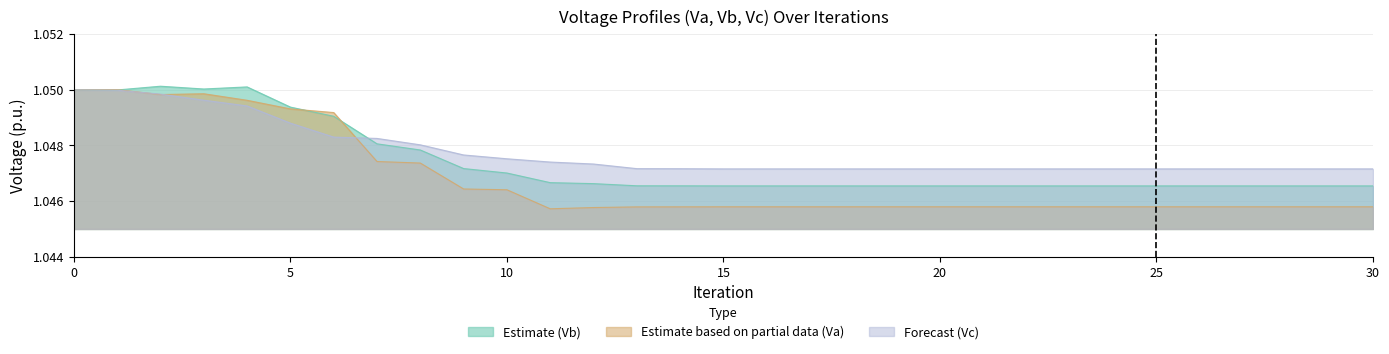

Reading right to left, what are all the values shown in this chart?

Vb: 1.0	1.0	1.0	1.0	1.0	1.0	1.0	1.0	1.0	1.0	1.0	1.0	1.0	1.0	1.0	1.0	1.0	1.0	1.0	1.0	1.0	1.0	1.0	1.0	1.0	1.0	1.1	1.1	1.1	1.0	1.1
Va: 1.0	1.0	1.0	1.0	1.0	1.0	1.0	1.0	1.0	1.0	1.0	1.0	1.0	1.0	1.0	1.0	1.0	1.0	1.0	1.0	1.0	1.0	1.0	1.0	1.0	1.0	1.0	1.0	1.0	1.1	1.1
Vc: 1.0	1.0	1.0	1.0	1.0	1.0	1.0	1.0	1.0	1.0	1.0	1.0	1.0	1.0	1.0	1.0	1.0	1.0	1.0	1.0	1.0	1.0	1.0	1.0	1.0	1.0	1.0	1.0	1.0	1.0	1.1